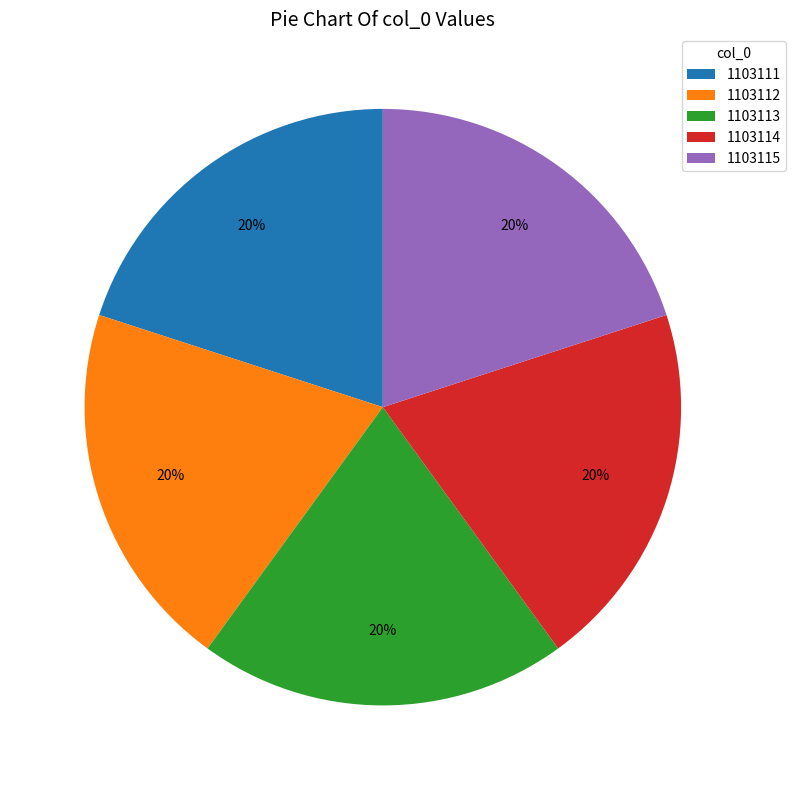

Count the number of slices in the pie.

5